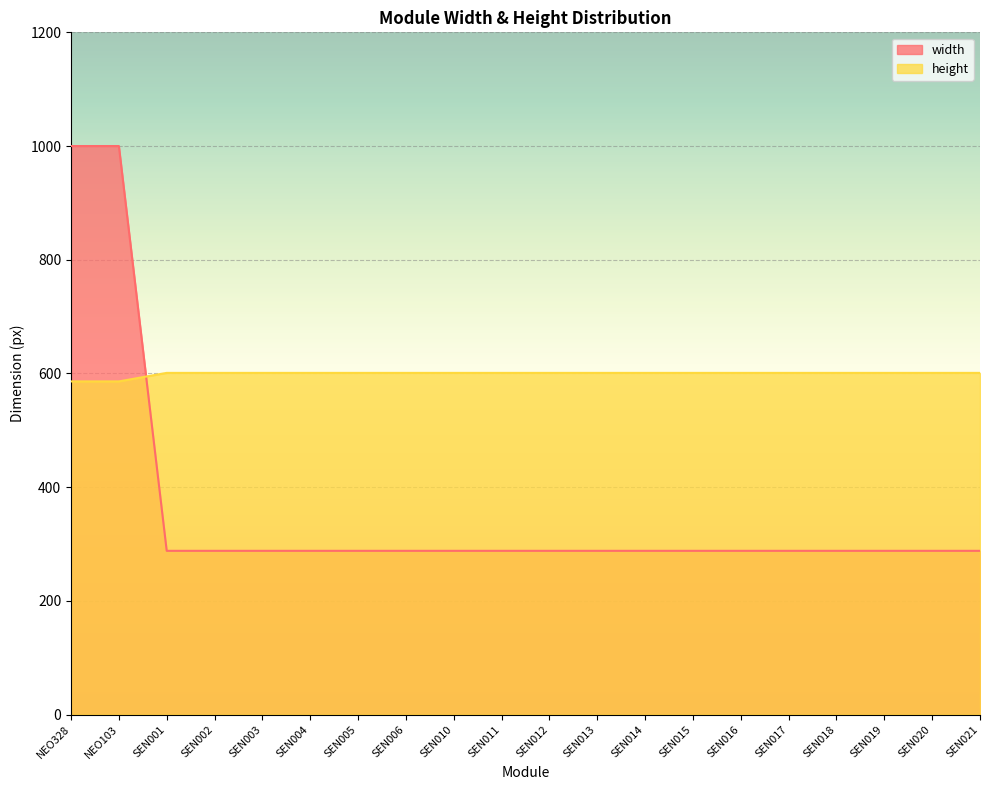

List the series in order of their peak value, highest first.

width, height